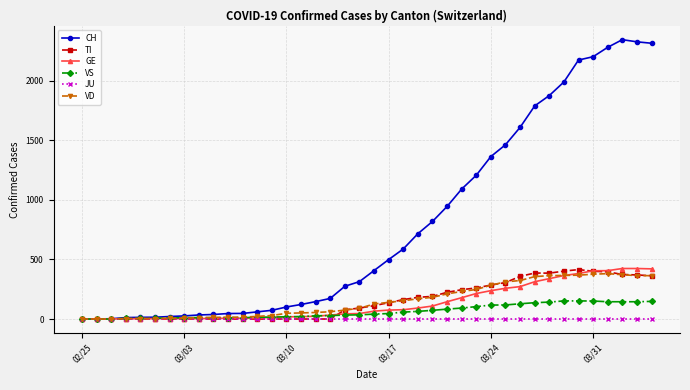

What is the highest value of the VS series?

152